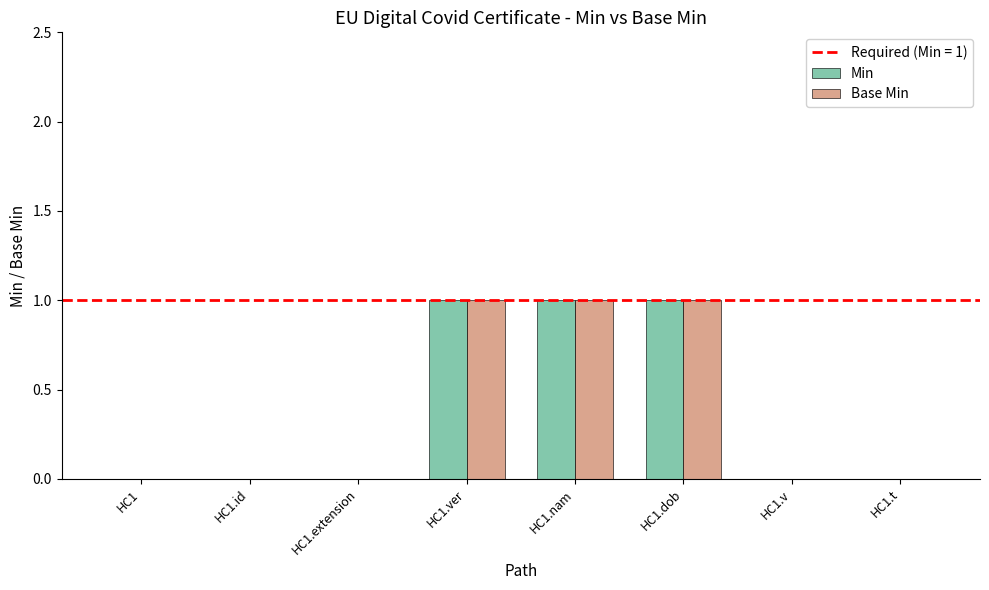

The value of Base Min at HC1.nam is 2. True or false?

False